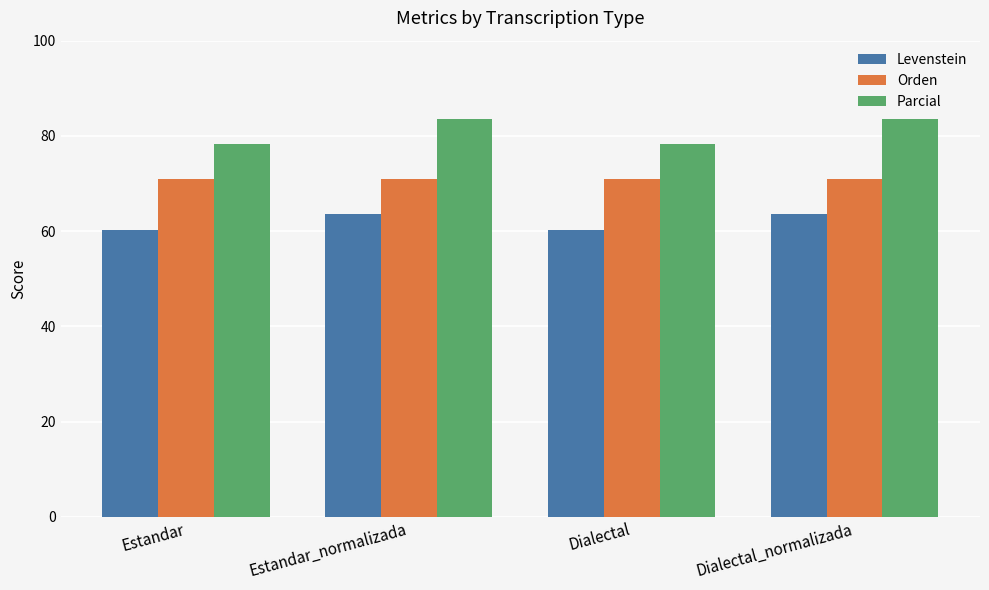

What is the difference between the maximum and second lowest values in the Levenstein series?

3.2